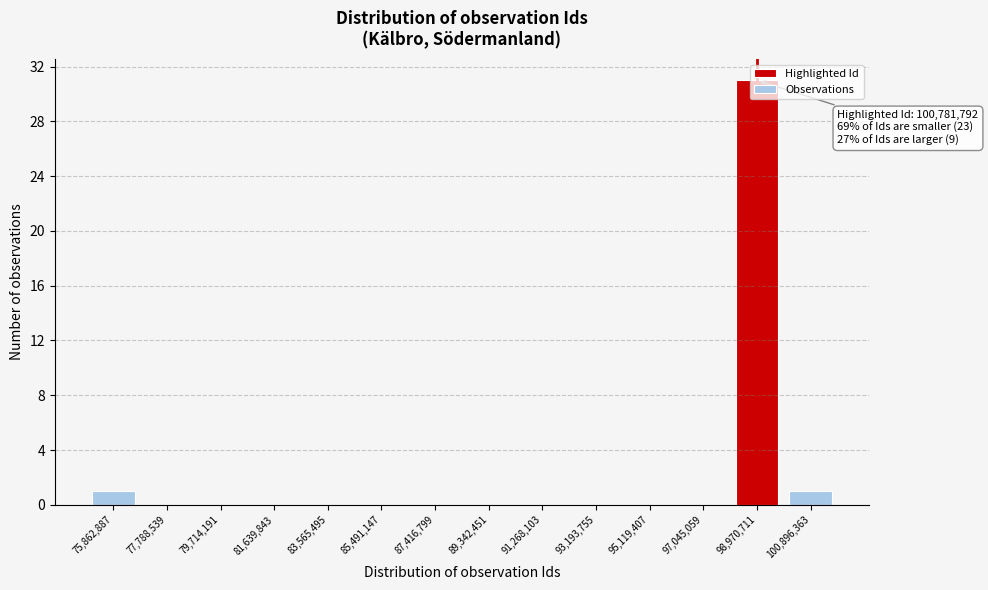

What is the greatest value displayed?

31